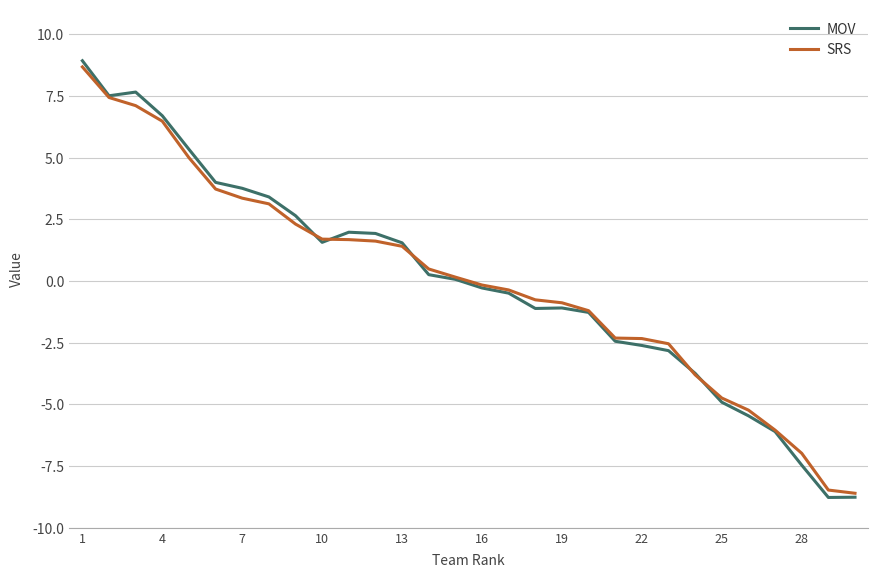

Which series has the widest spread of values?

MOV